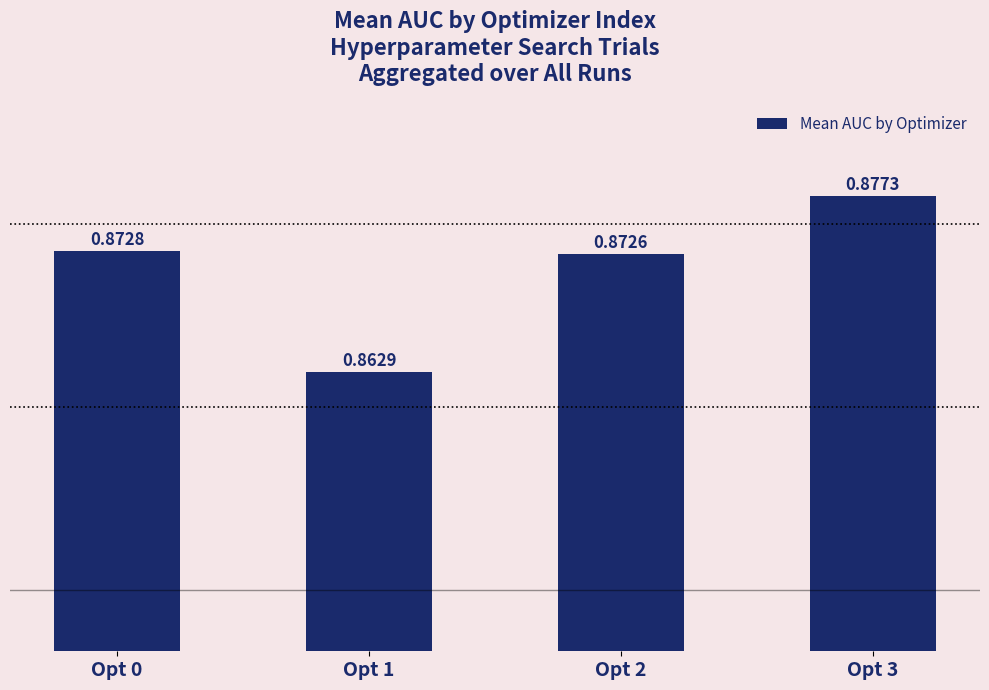

Between Opt 0 and Opt 2, which is larger?

Opt 0